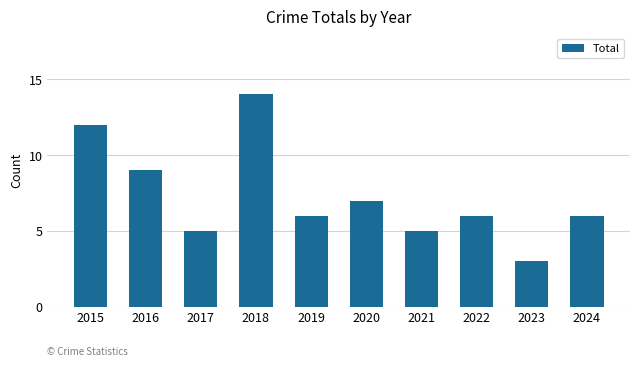

What is the value of the 2nd bar from the left?

9